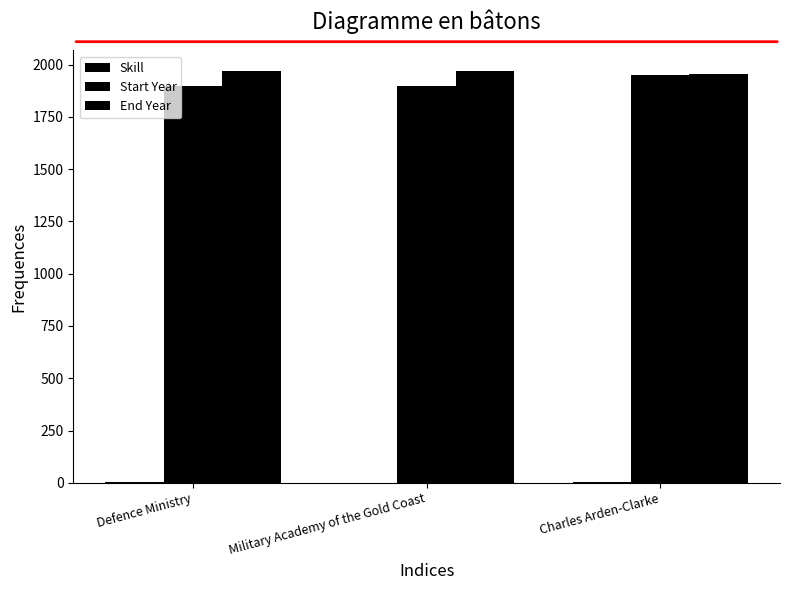

Which category has the lowest value in the Start Year series?

Defence Ministry